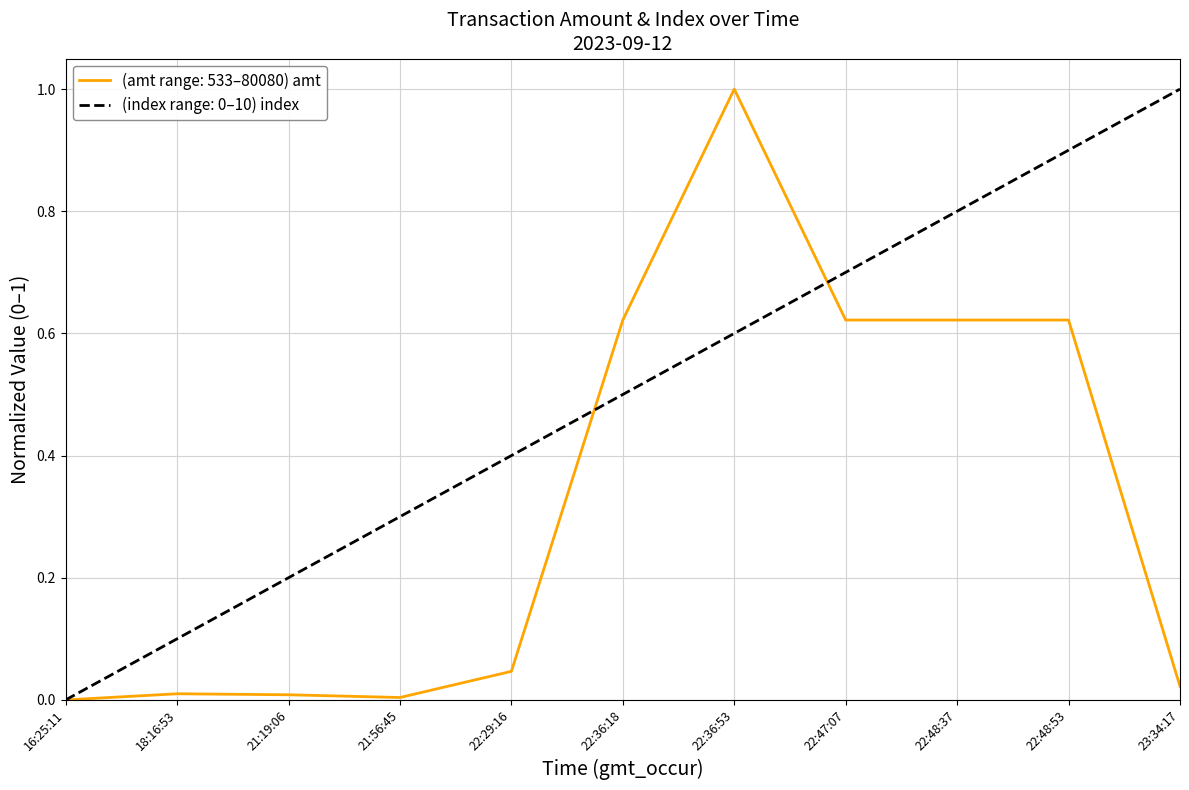

Is the value of (amt range: 533–80080) amt at 22:29:16 greater than the value of (index range: 0–10) index at 18:16:53?

No